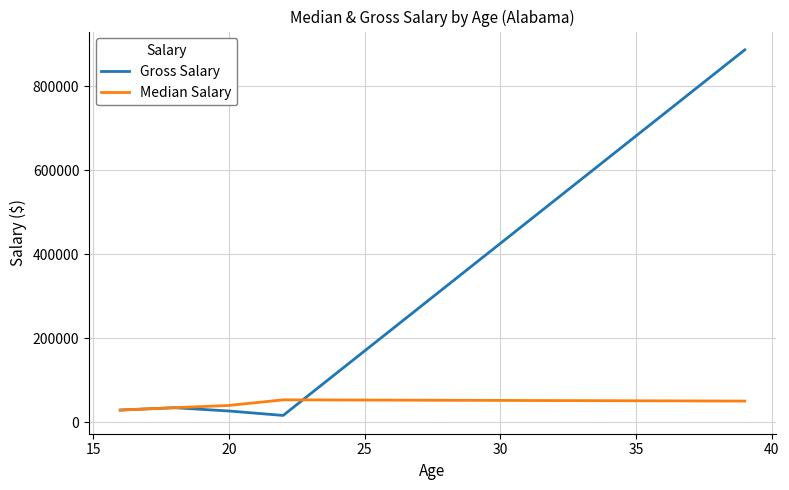

Rank the series by their maximum value, from lowest to highest.

Median Salary, Gross Salary